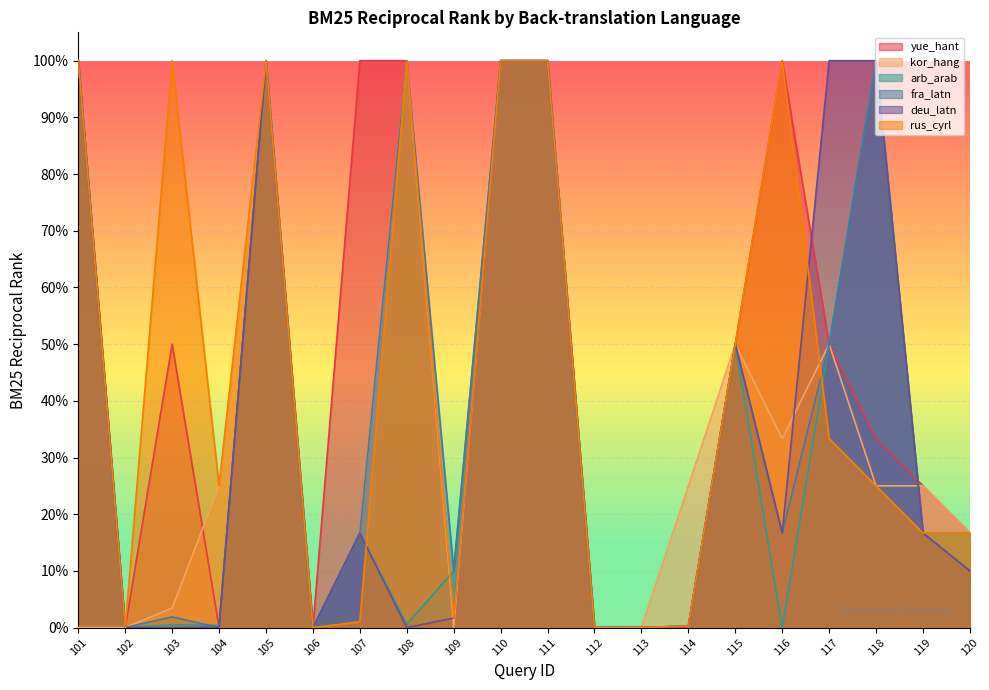

Does the chart display data point markers on the line(s)?

No